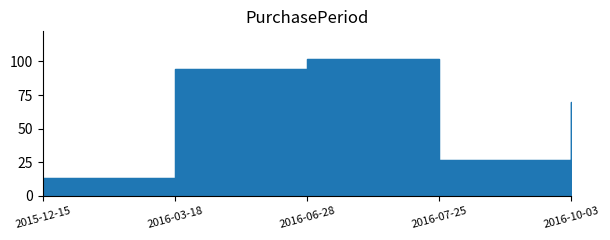

What is the change in value from 2016-07-25 to 2016-10-03?

+43